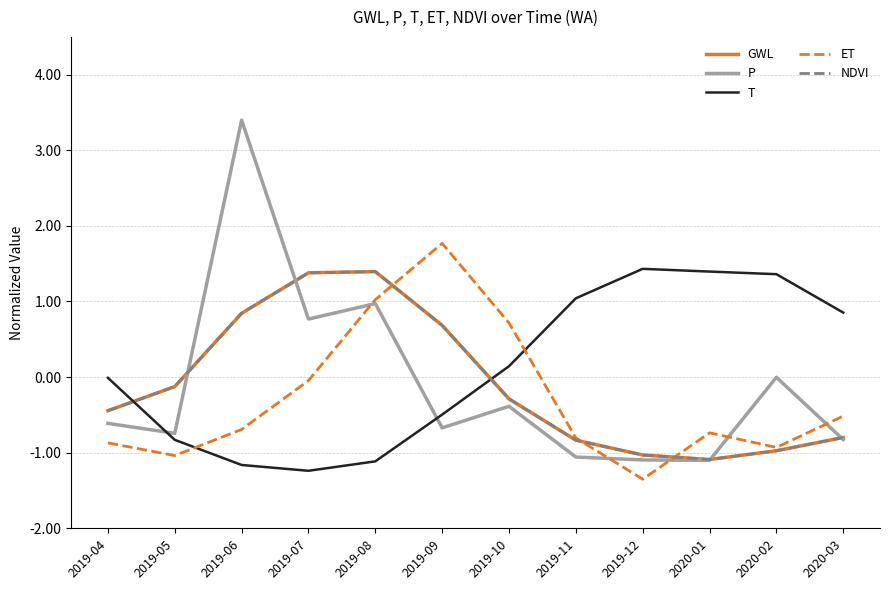

What is the sum of all NDVI values?

-1.3